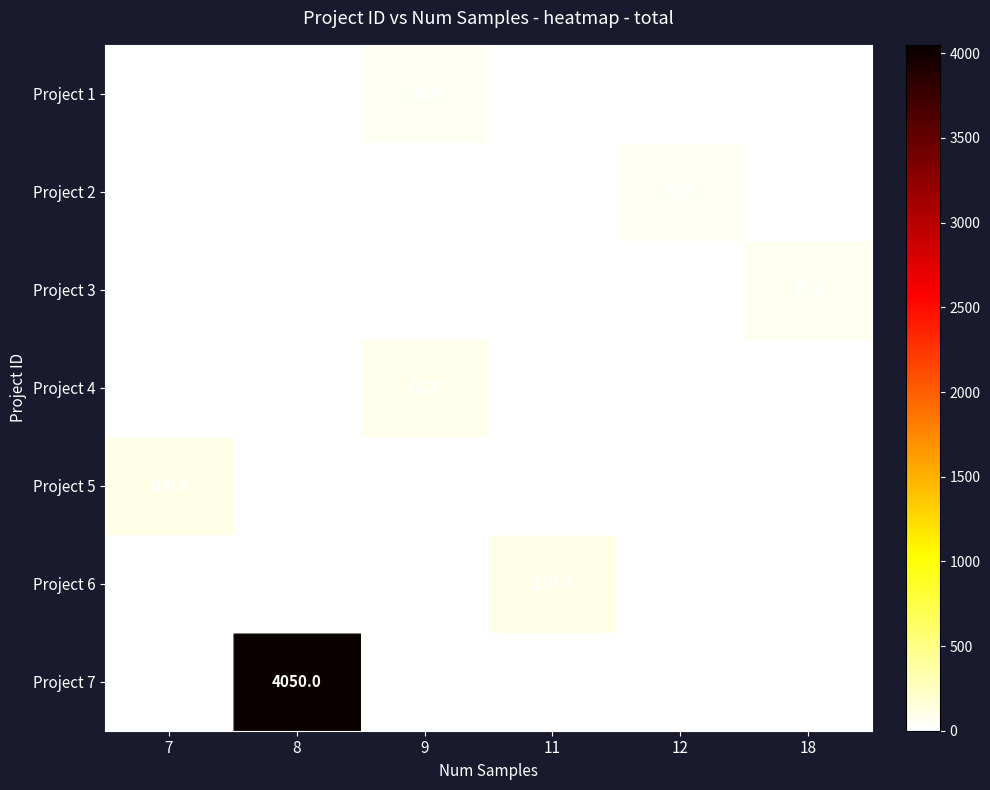

The Project 1 series shows -29.6 at 12. True or false?

False